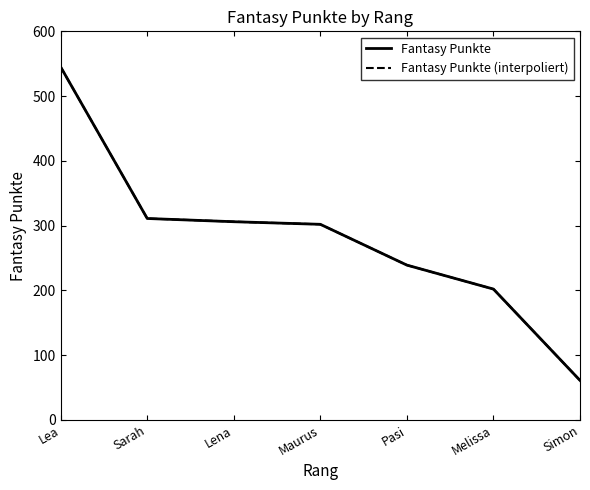

Reading left to right, list all the values displayed in this chart.

545	311	306	302	239	202	61